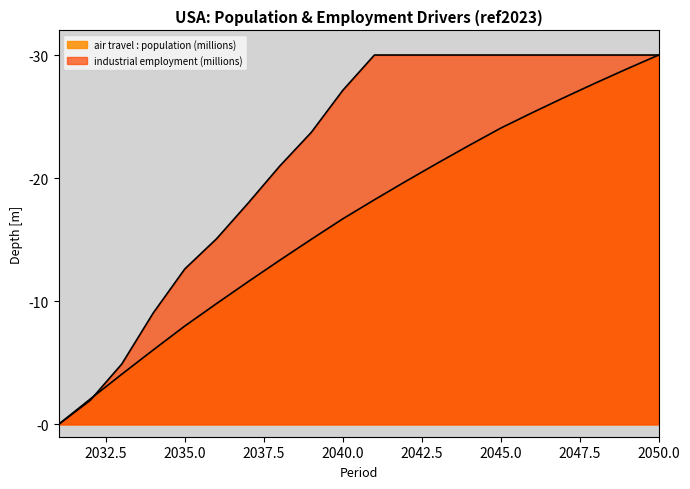

Which series has the largest total across all categories?

industrial employment (millions)